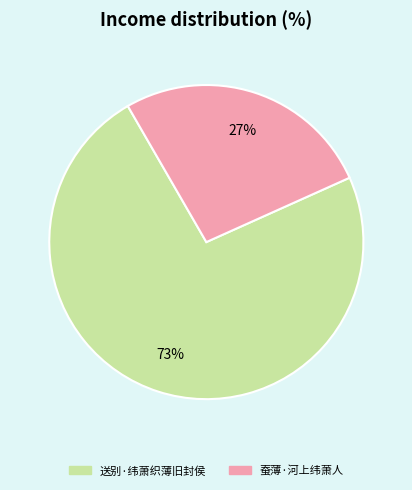

The 送别·纬萧织薄旧封侯 slice represents 84% of the pie. True or false?

False